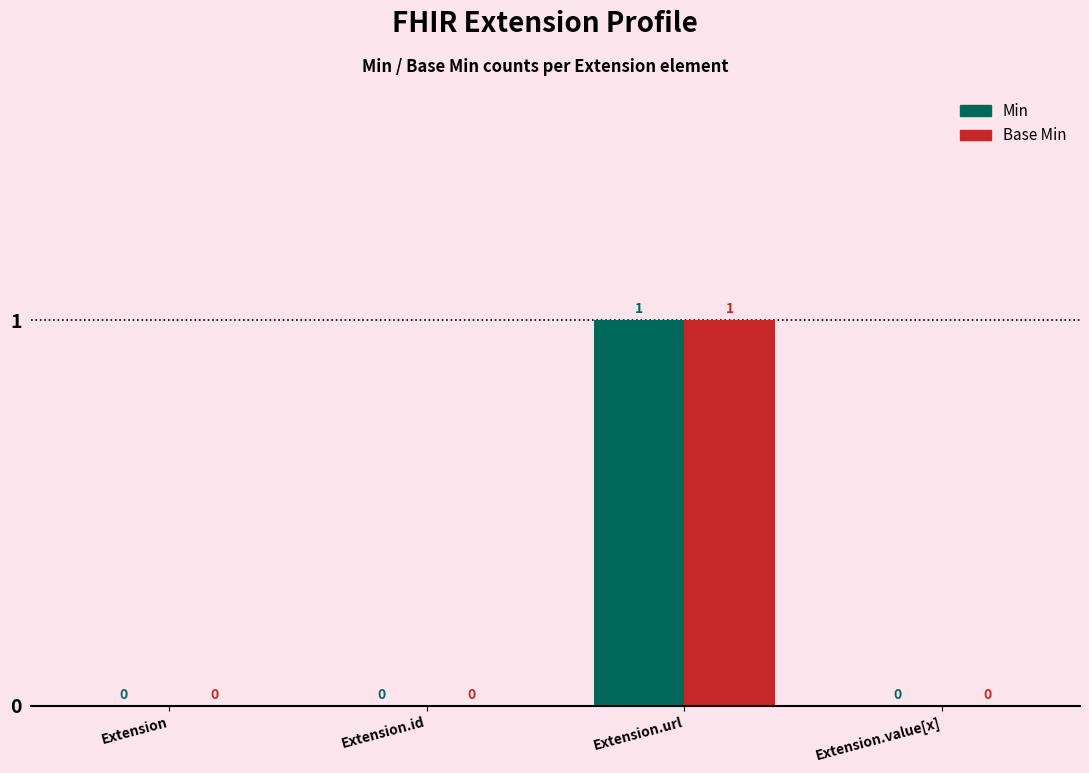

How many positive values does the Min series have?

1